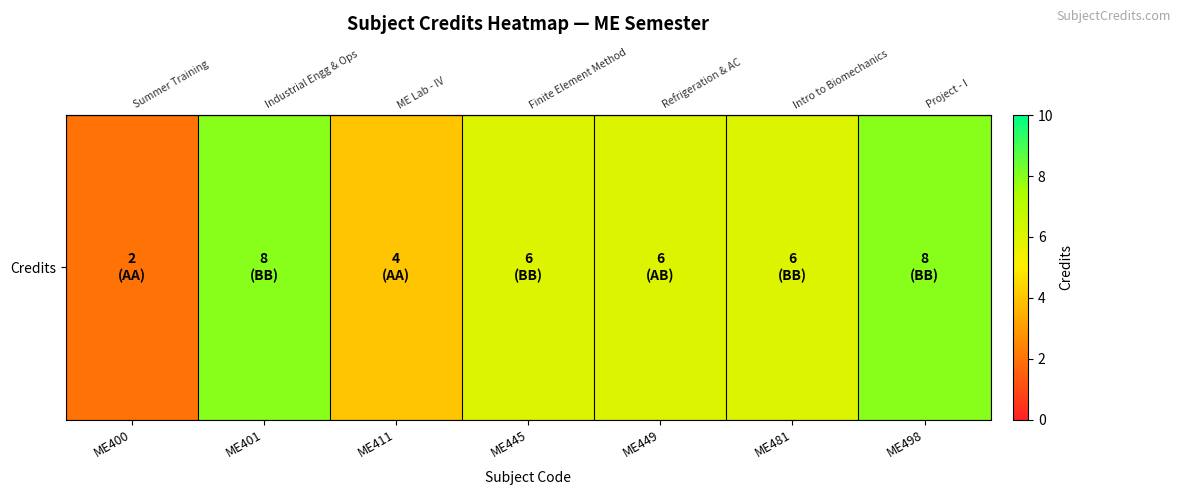

What value does the data have at ME445?

6